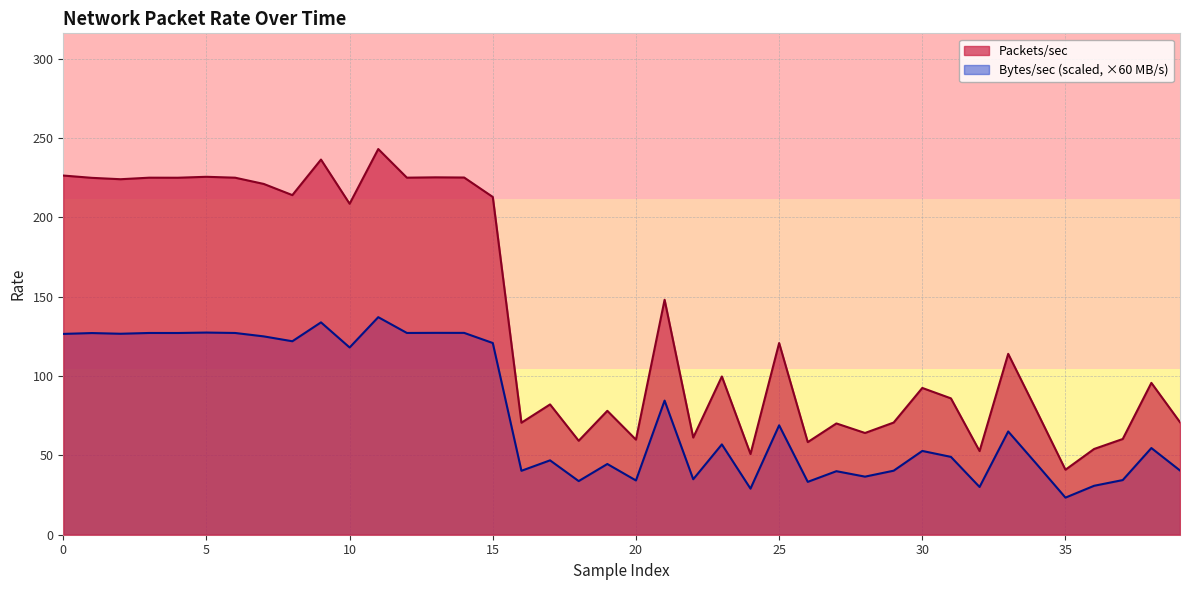

Which series has the largest total across all categories?

Packets/sec